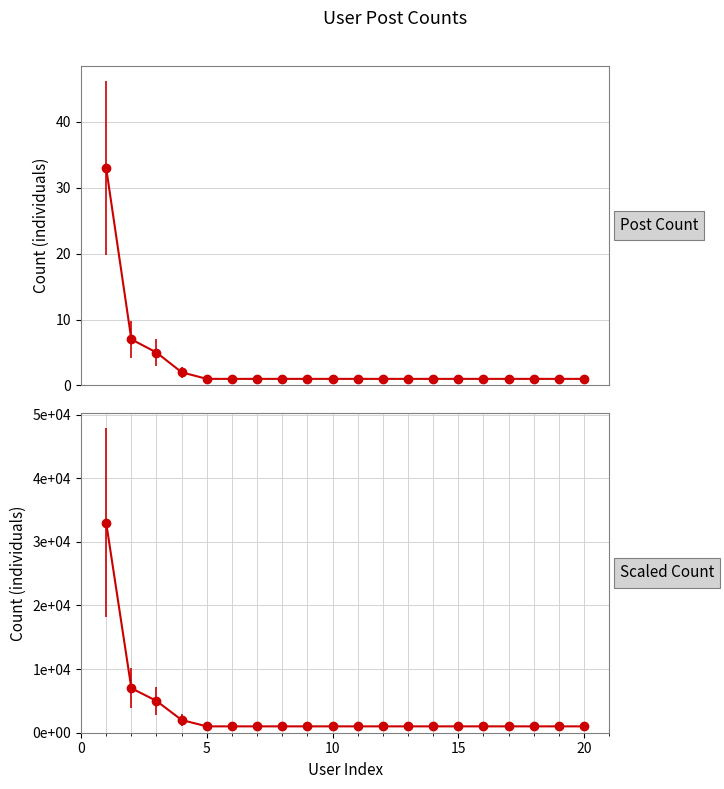

Reading right to left, transcribe all the data shown in this chart.

count: 1	1	1	1	1	1	1	1	1	1	1	1	1	1	1	1	2	5	7	33
count_scaled: 1000	1000	1000	1000	1000	1000	1000	1000	1000	1000	1000	1000	1000	1000	1000	1000	2000	5000	7000	33000